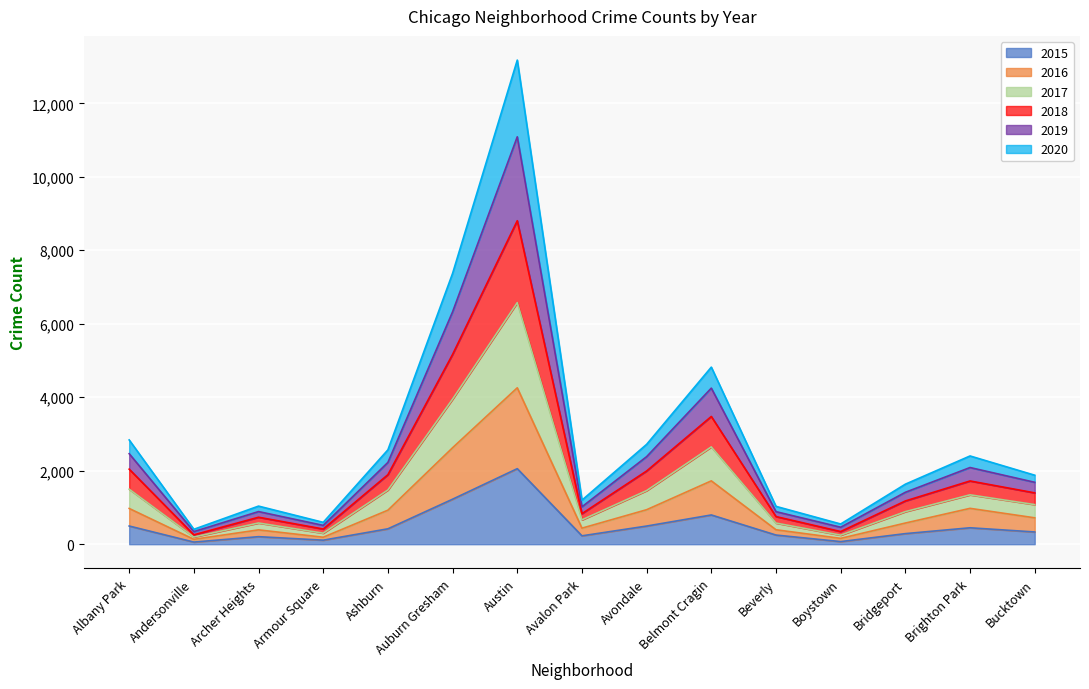

What is the label of the 10th point from the right?

Auburn Gresham